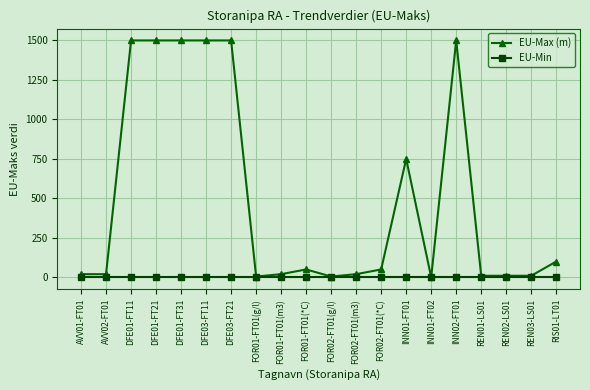

True or false: EU-Max (m) has more than 2 interior local peaks.

True